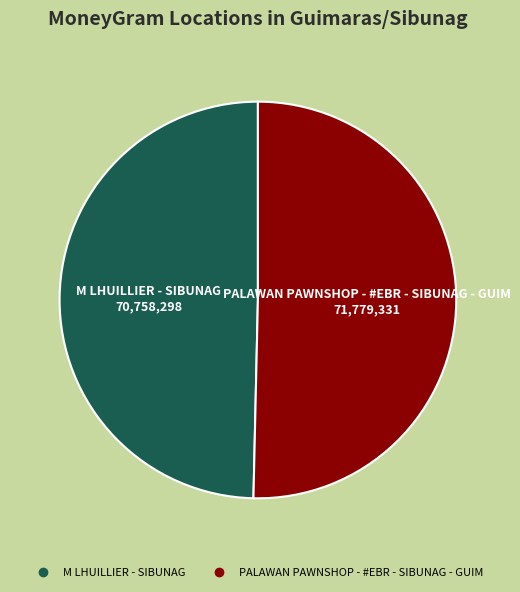

True or false: PALAWAN PAWNSHOP - #EBR - SIBUNAG - GUIM accounts for 50% of the total.

True